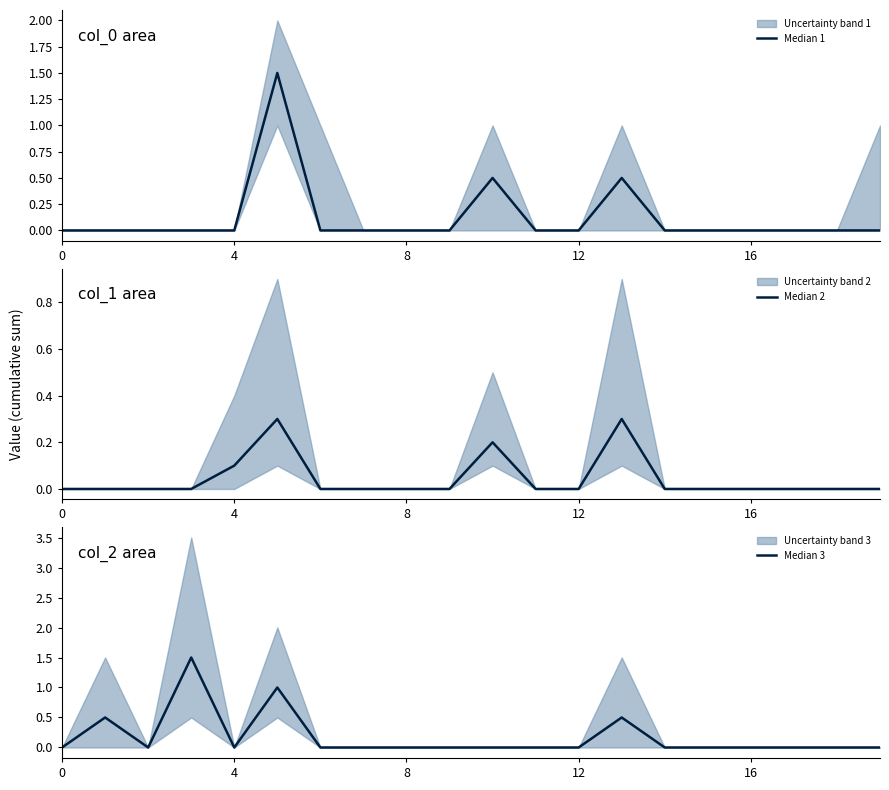

Where is the first local maximum for Median 1?

5